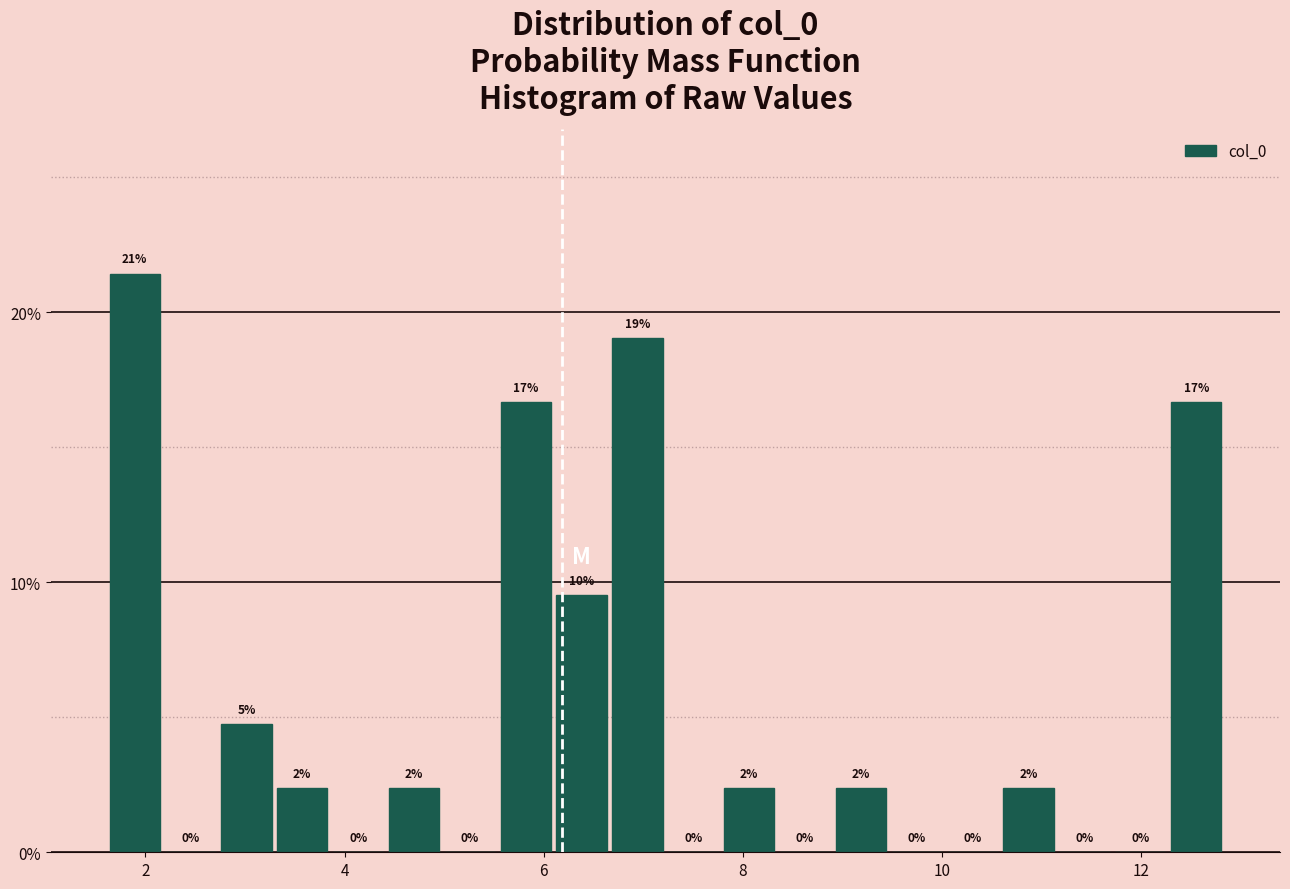

Read against the x-axis, roughly where is the centre of the tallest bar?

1.8